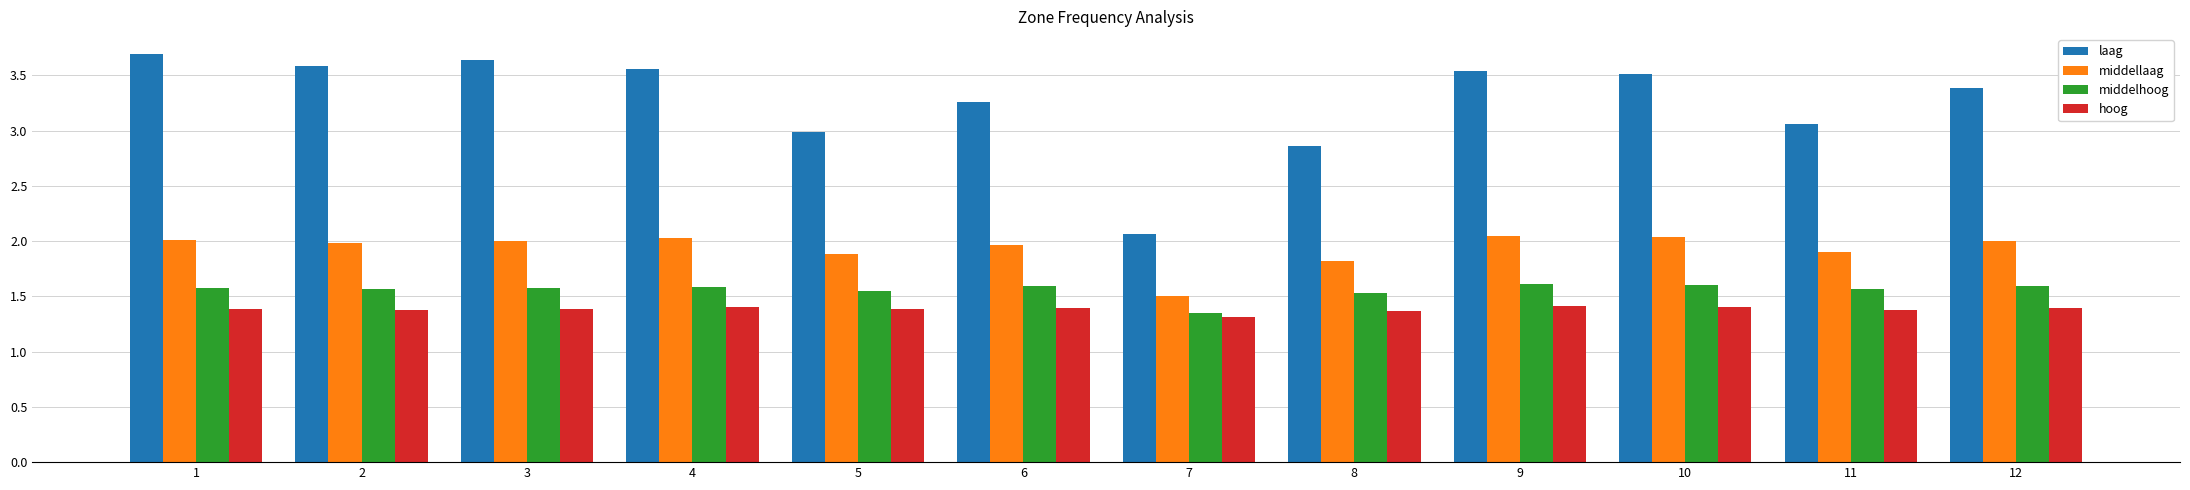

The hoog series shows 0.4 at 2. True or false?

False